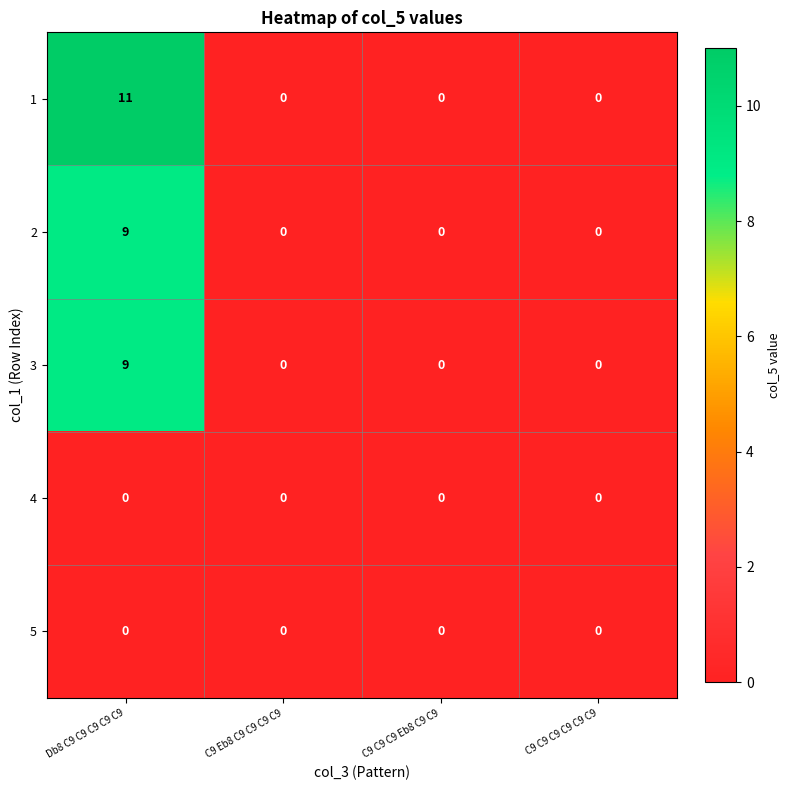

Reading left to right, what are all the values shown in this chart?

1: 11	0	0	0
2: 9	0	0	0
3: 9	0	0	0
4: 0	0	0	0
5: 0	0	0	0